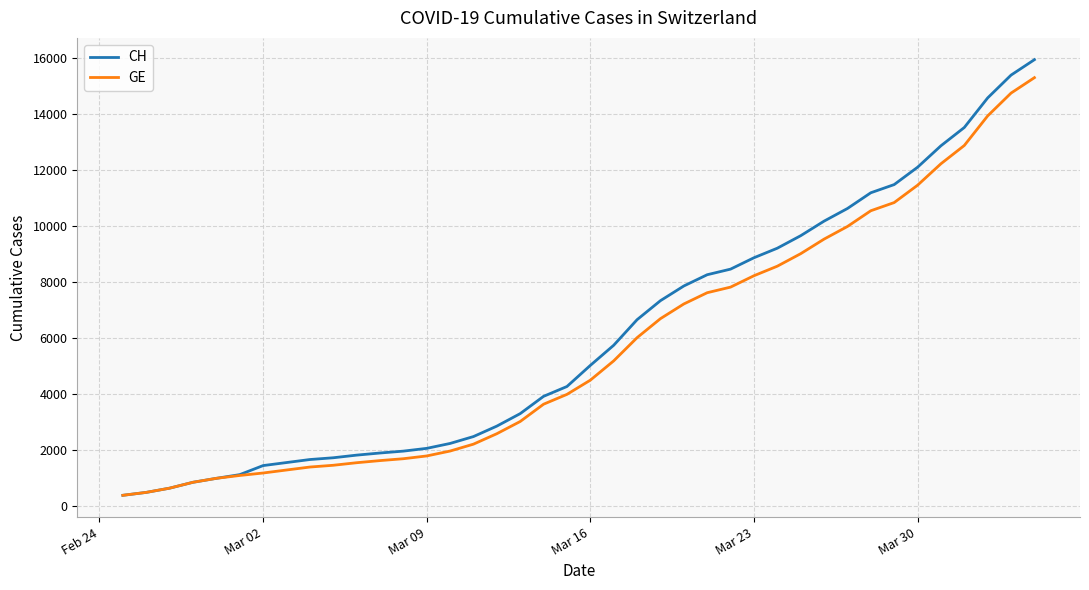

How many lines are shown in the chart?

2